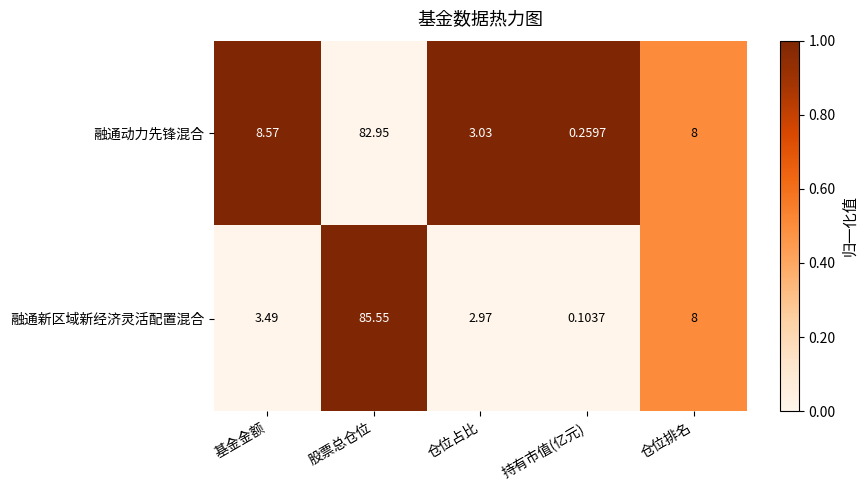

Which label corresponds to the smallest value in the chart?

持有市值(亿元)